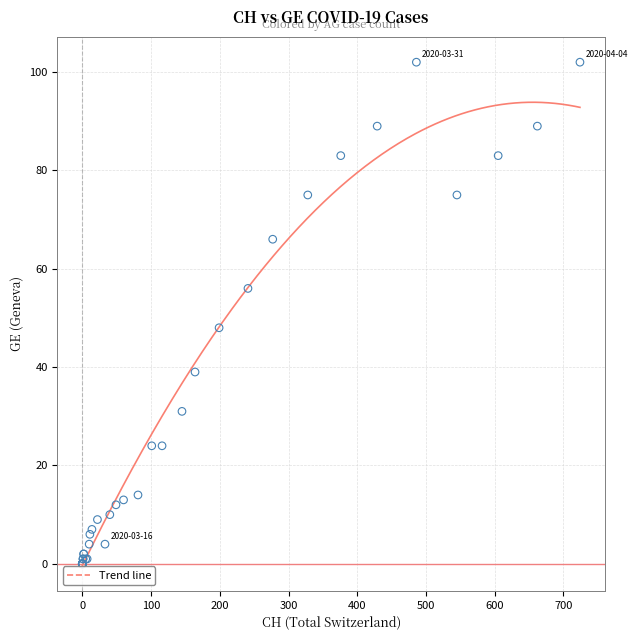

What Y value in the scatter plot is closest to 51?

48